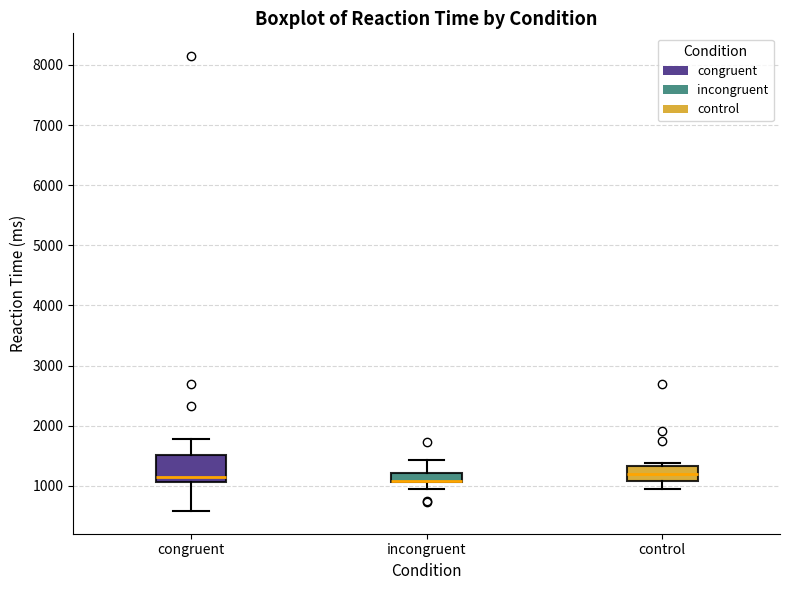

Which box is the tallest, from its lower edge to its upper edge?

congruent